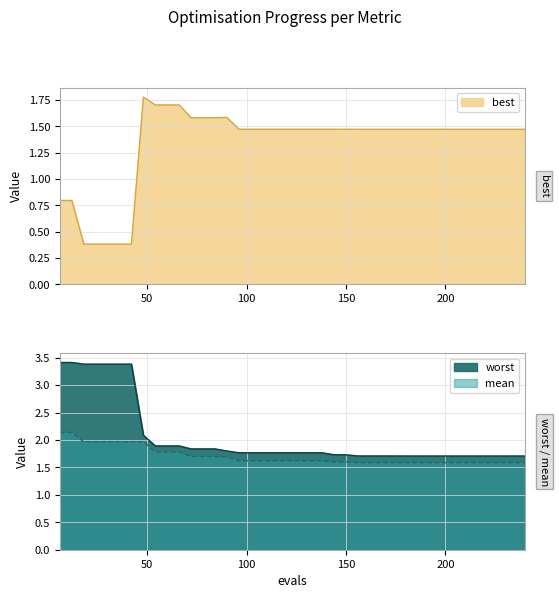

What is the lowest value of the best series?

0.4